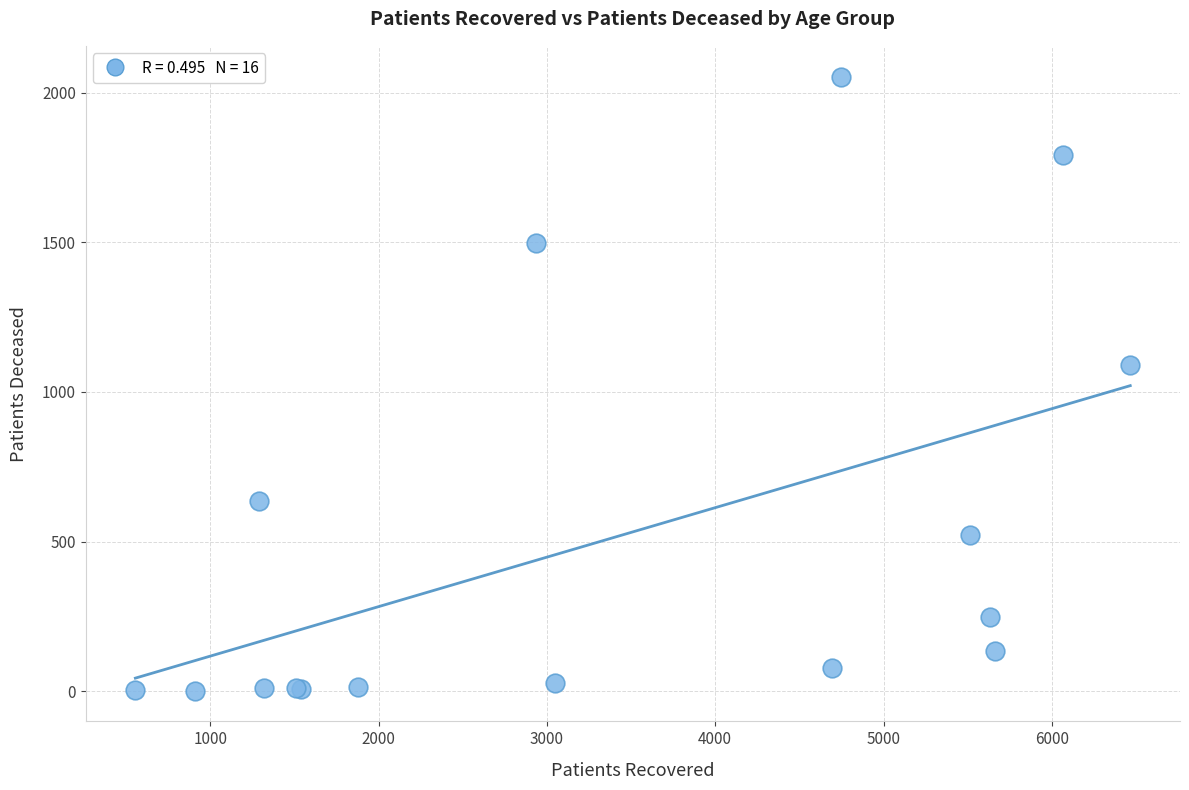

What Y value in the scatter plot is closest to 1028?

1091